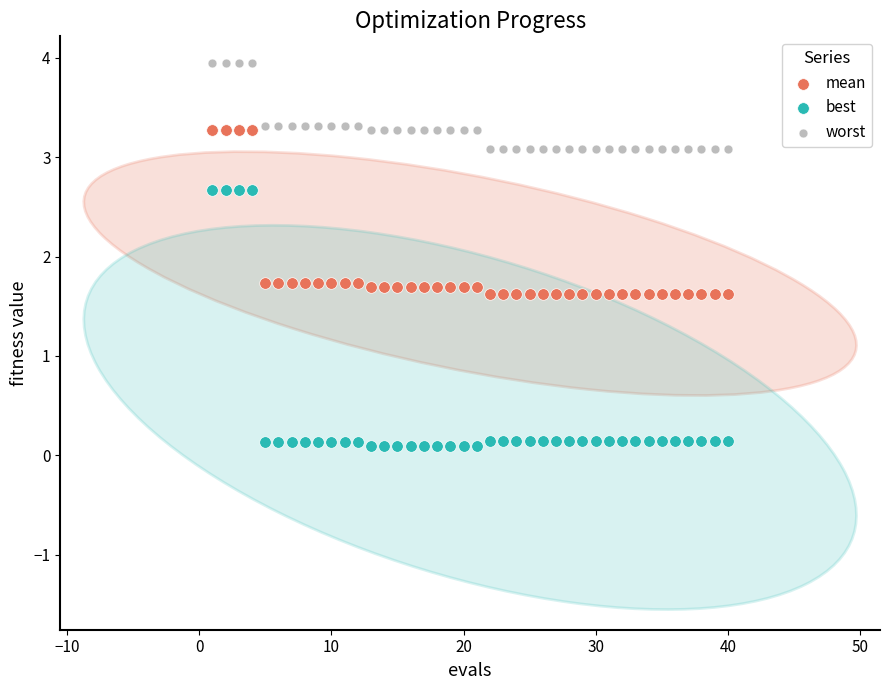

What are all the series names shown in the legend?

mean, best, worst